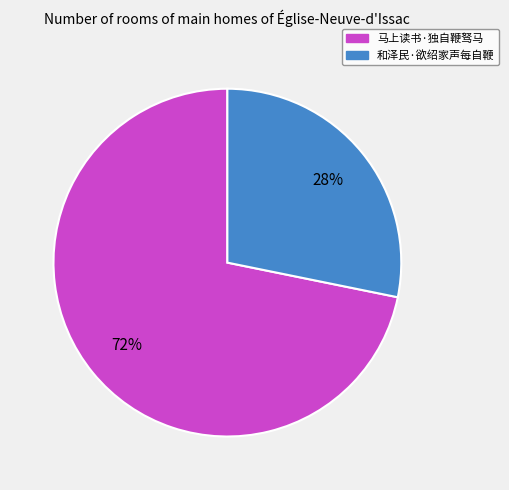

Is the sum of 马上读书·独自鞭驽马 and 和泽民·欲绍家声每自鞭 greater than half?

Yes